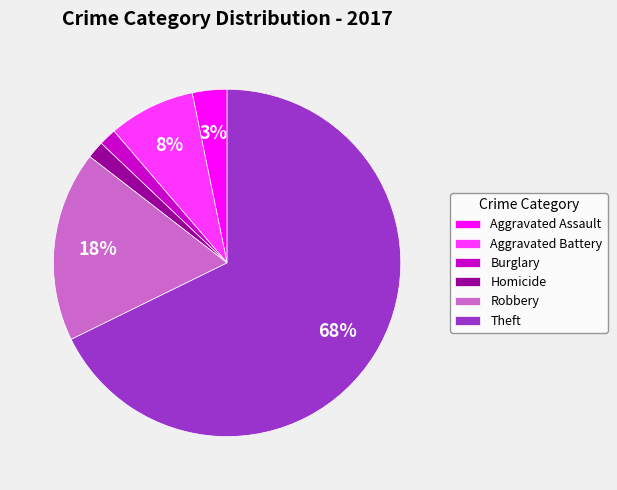

Is it true that Burglary is 2% of the pie?

True